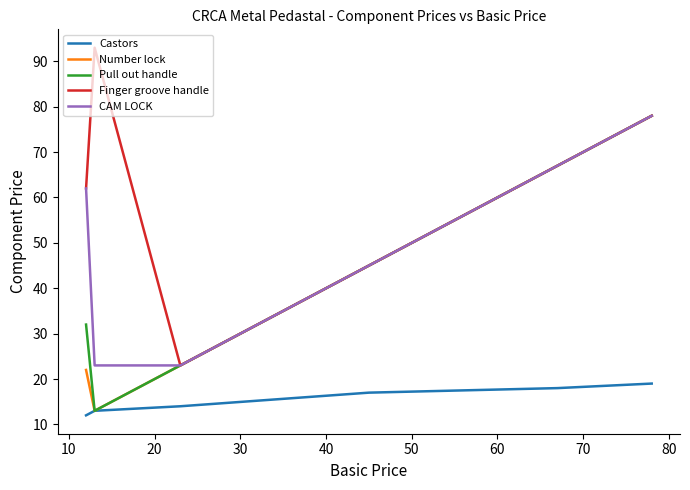

True or false: Castors and Finger groove handle intersect in this chart.

False